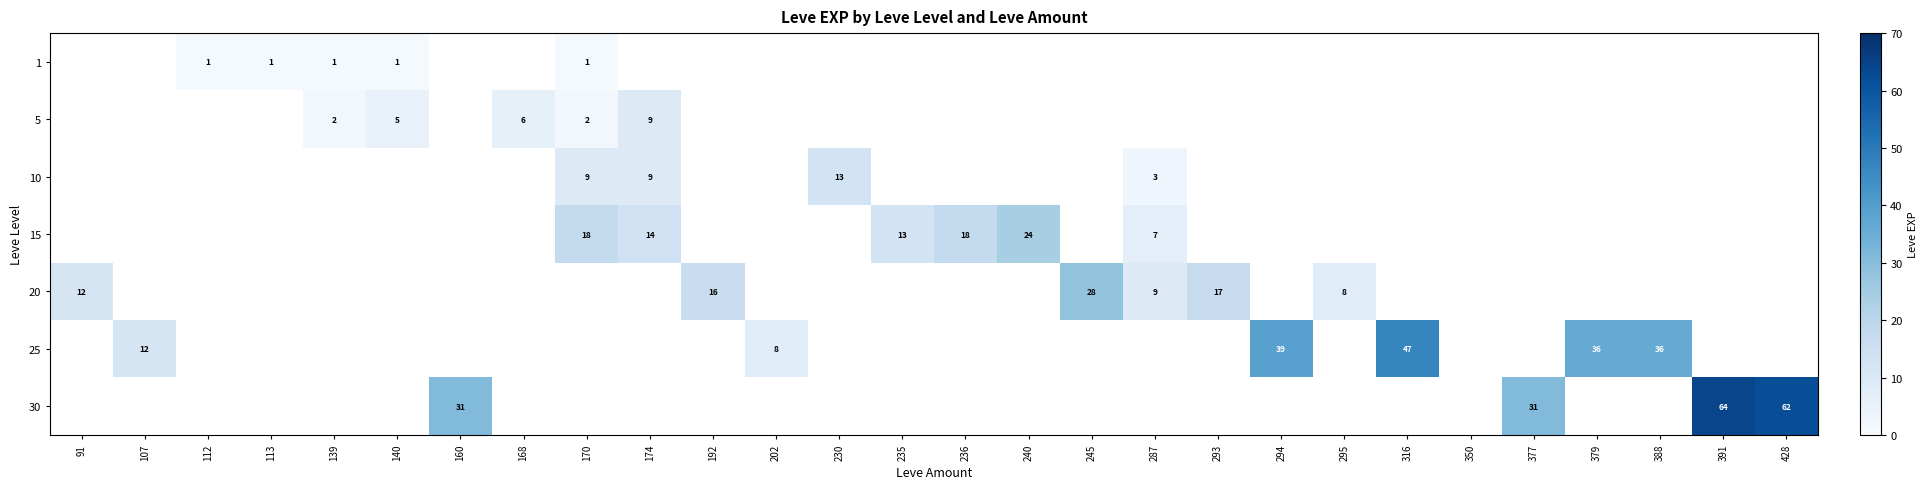

How many distinct data groups are displayed?

7